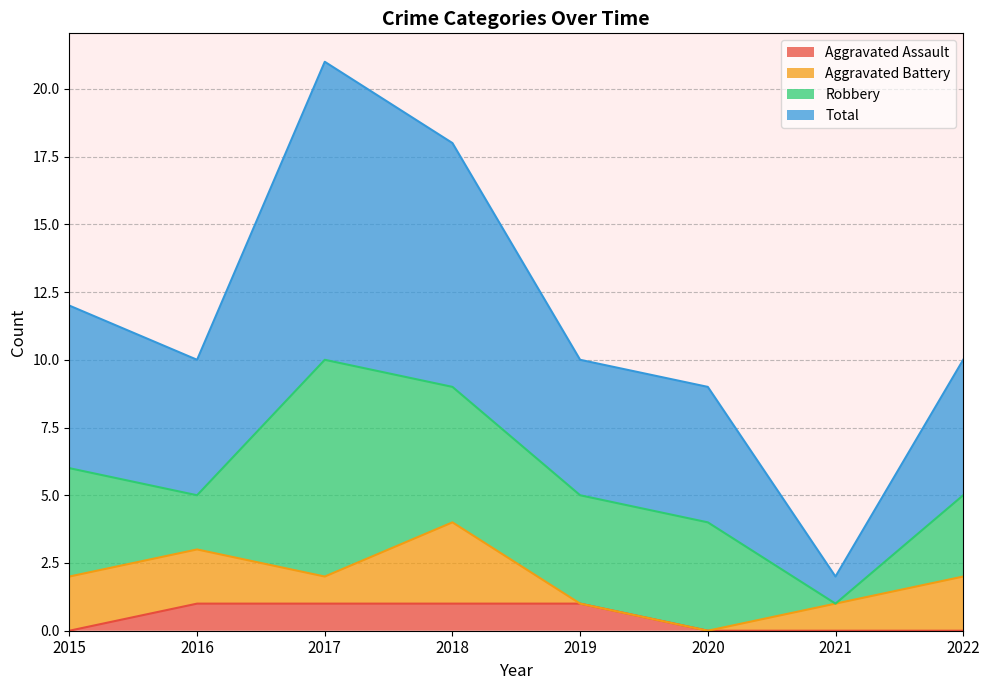

What are all the series names shown in the legend?

Aggravated Assault, Aggravated Battery, Robbery, Total